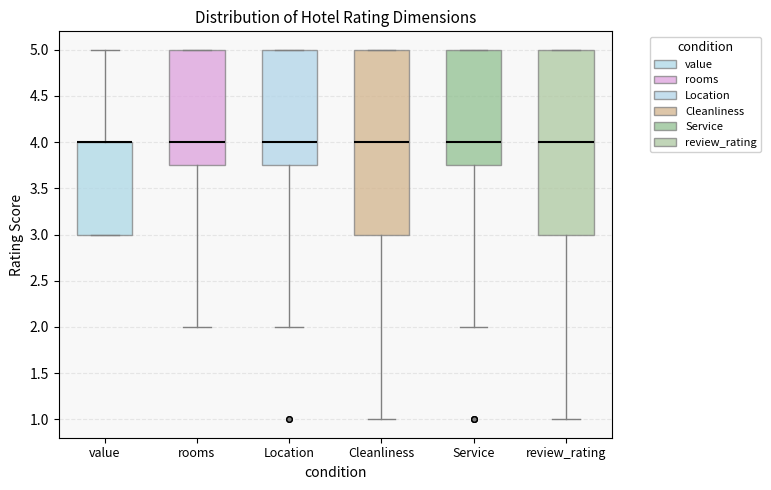

Reading left to right, transcribe this box plot: for each box, give where its median line is, the range the box spans, and where its two whiskers end, as read against the y-axis. The values are not printed on the chart, so give them approximately, as read against the axis.

value: median 4.00 (drawn on the box's upper edge), box 3.00 to 4.00, whiskers 3.00 to 5.00
rooms: median 4.00, box 3.75 to 5.00, whiskers 2.00 to 5.00
Location: median 4.00, box 3.75 to 5.00, whiskers 2.00 to 5.00
Cleanliness: median 4.00, box 3.00 to 5.00, whiskers 1.00 to 5.00
Service: median 4.00, box 3.75 to 5.00, whiskers 2.00 to 5.00
review_rating: median 4.00, box 3.00 to 5.00, whiskers 1.00 to 5.00